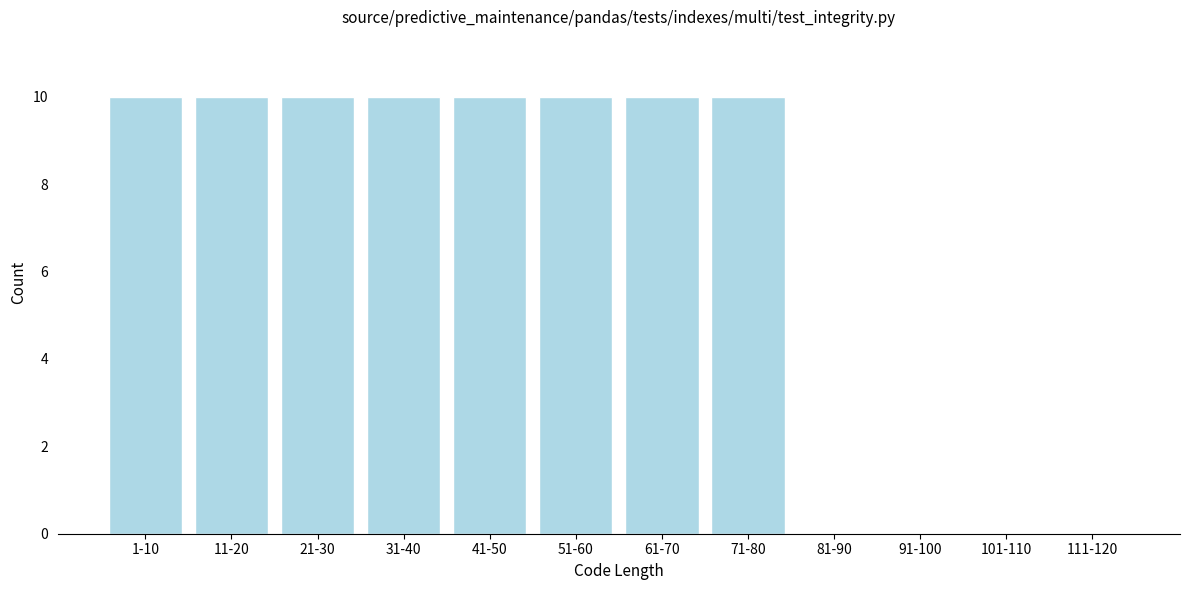

Reading left to right, what are all the values shown in this chart?

1-10=10	11-20=10	21-30=10	31-40=10	41-50=10	51-60=10	61-70=10	71-80=10	81-90=0	91-100=0	101-110=0	111-120=0